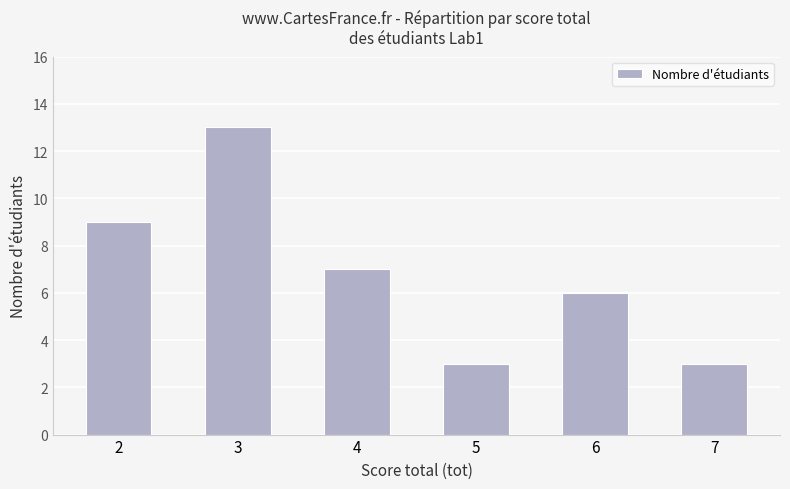

True or false: the data shows 13 at 3.

True